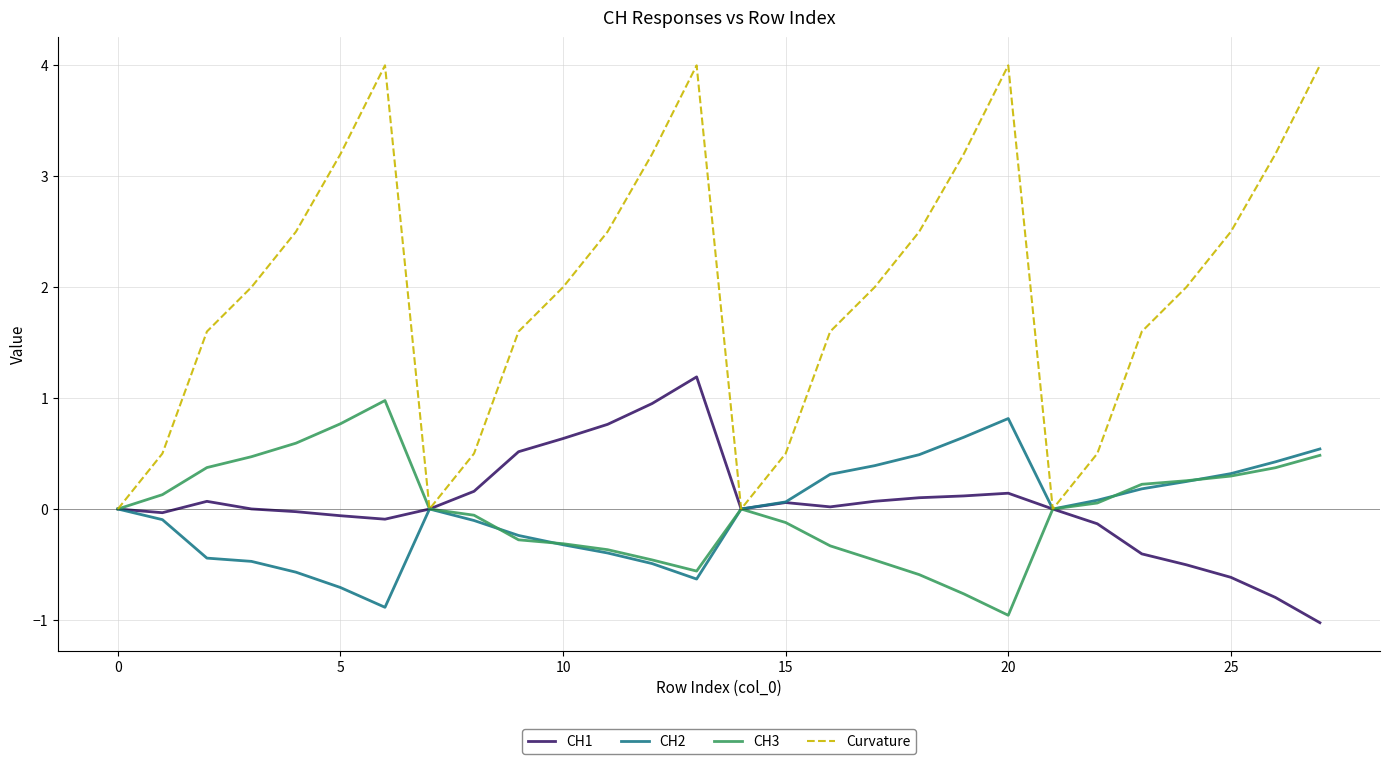

Which series has the largest total across all categories?

Curvature